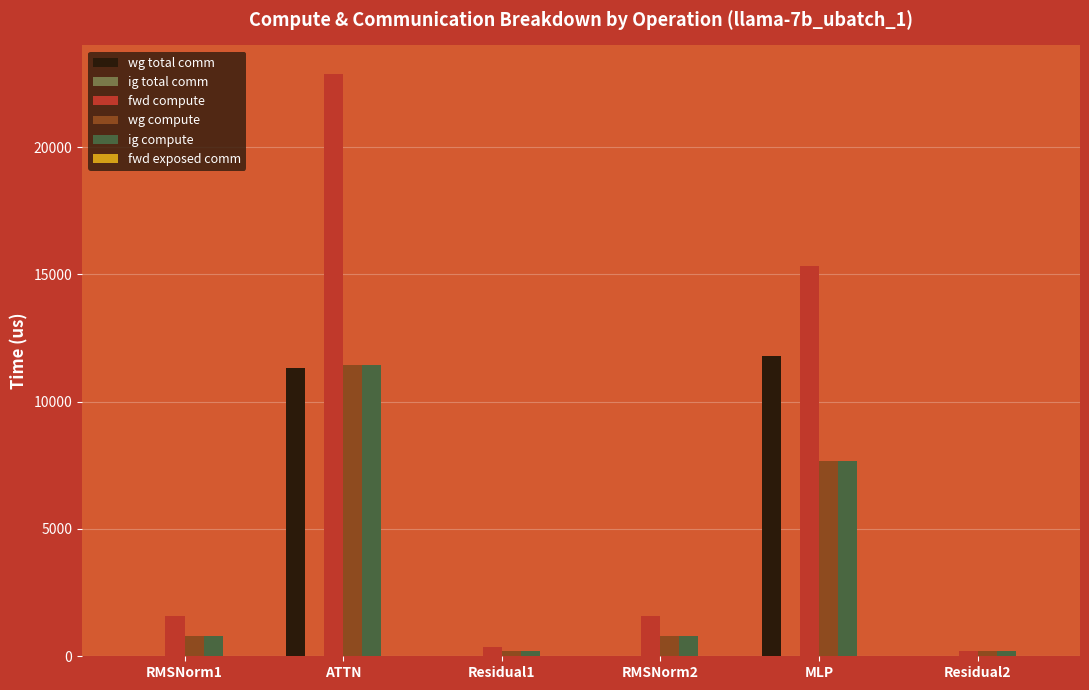

Which series has the largest total across all categories?

fwd compute